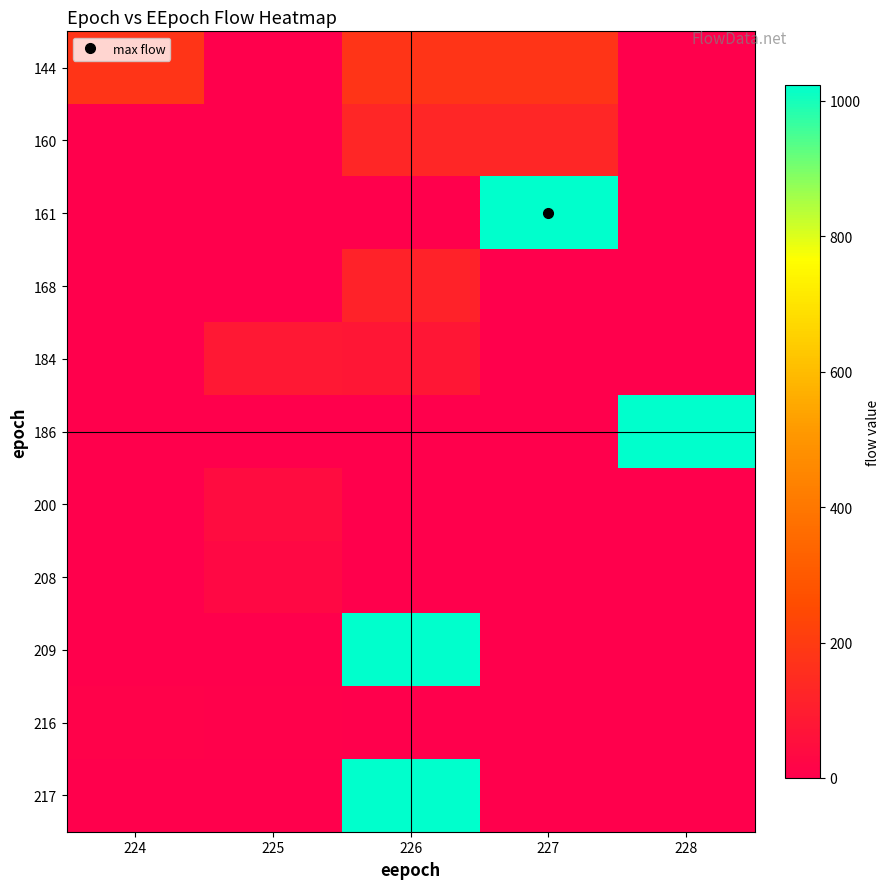

Which label corresponds to the largest value in the chart?

227